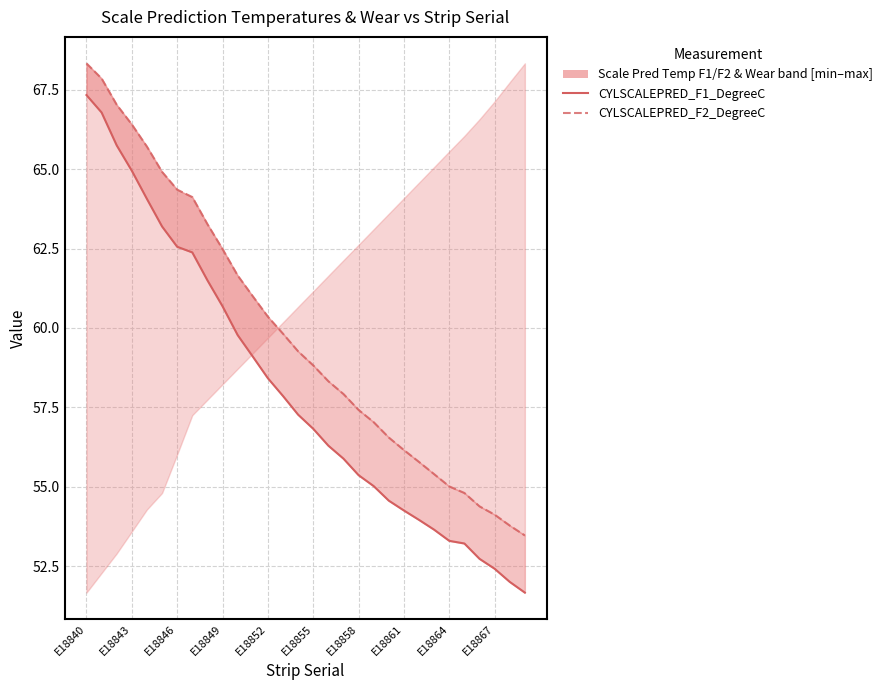

True or false: CYLSCALEPRED_F1_DegreeC has more than 0 interior local peaks.

False